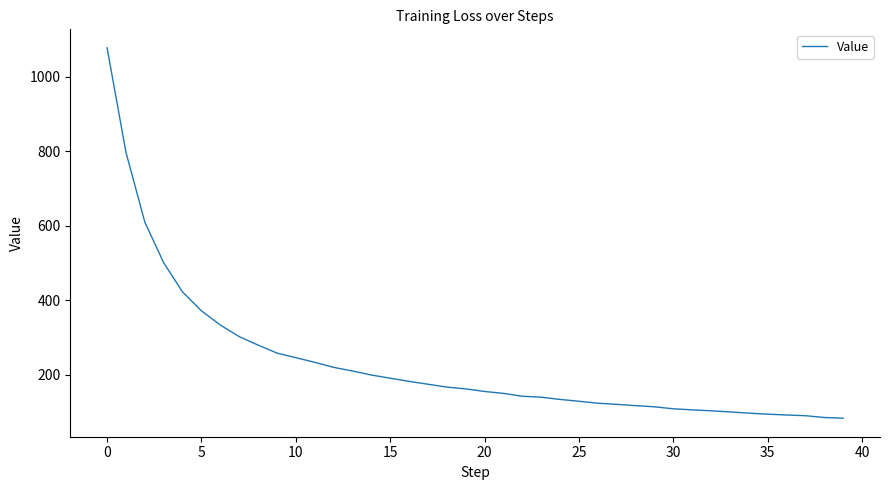

What is the difference between the maximum and minimum values?

994.4